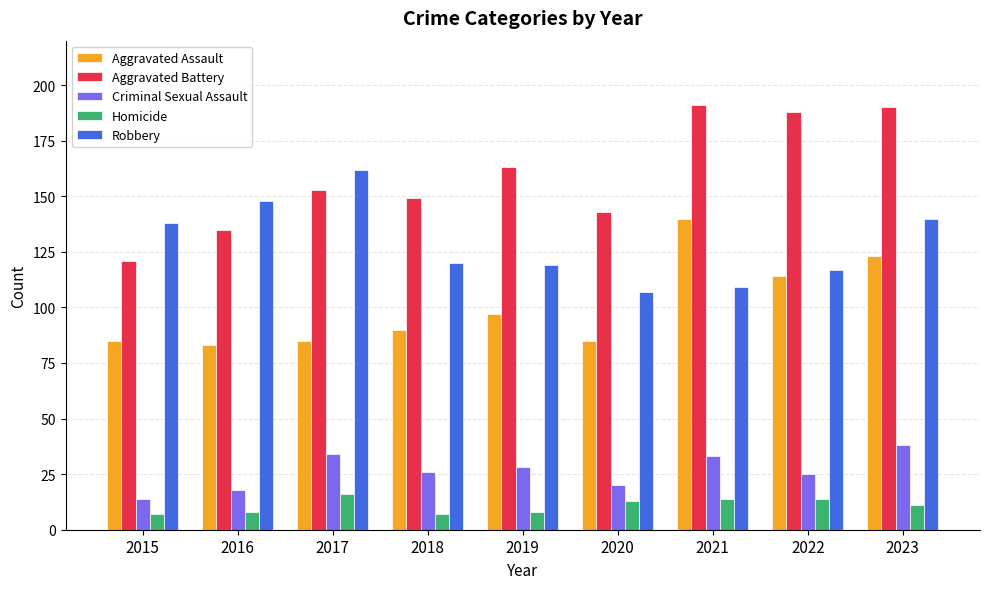

The Criminal Sexual Assault series shows 14 at 2015. True or false?

True